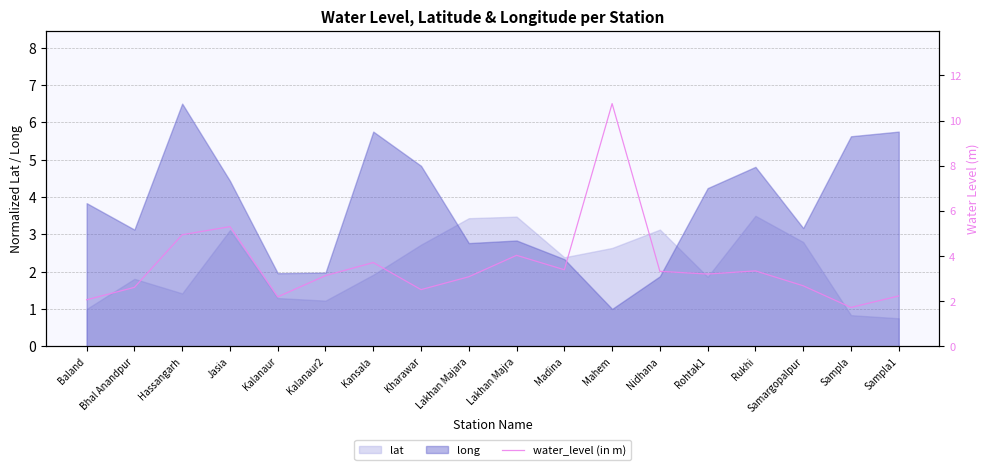

What position from the right is Rukhi?

4